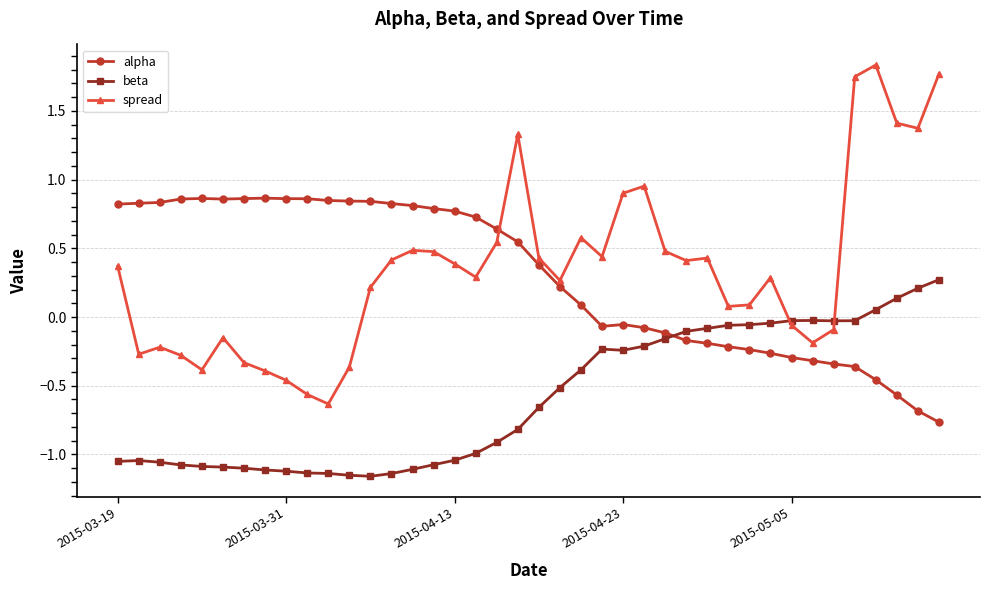

How many lines are shown in the chart?

3